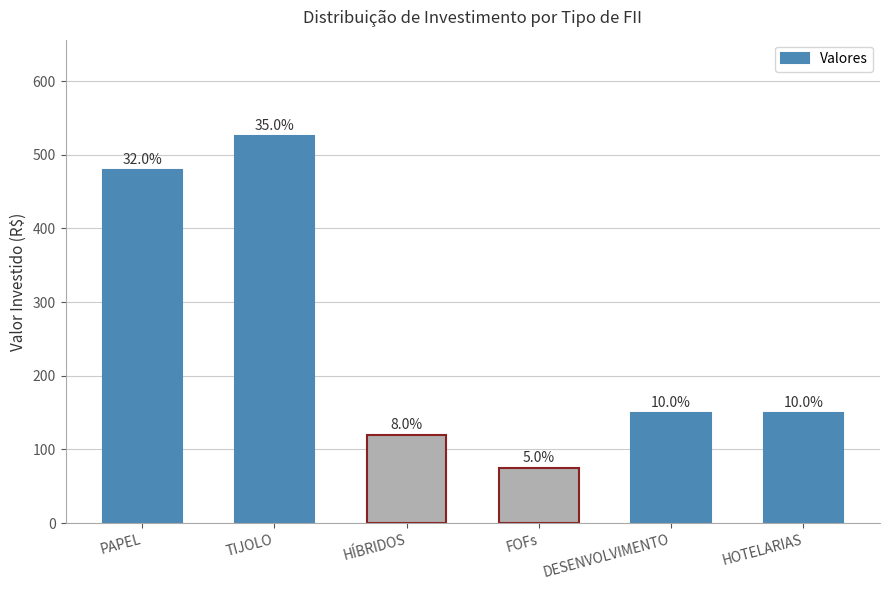

What is the change in value from FOFs to HOTELARIAS?

+75